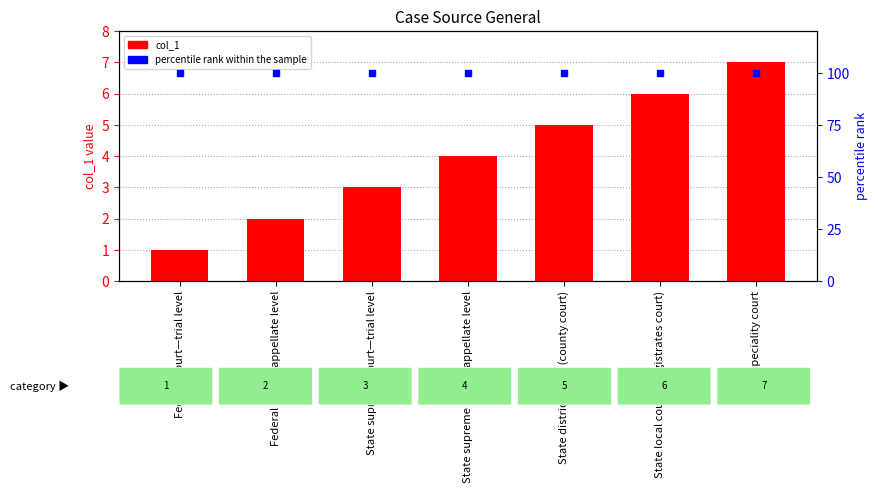

At how many categories does at least one series exceed 65?

7